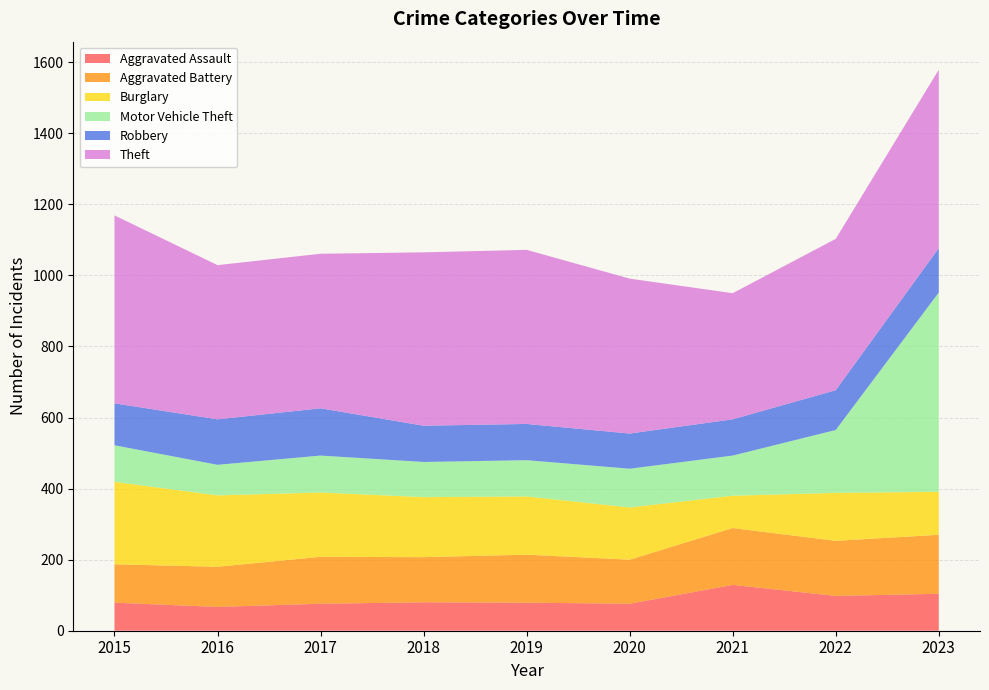

Reading left to right, list all the values displayed in this chart.

Aggravated Assault: 2015=79	2016=67	2017=76	2018=80	2019=79	2020=76	2021=129	2022=98	2023=104
Aggravated Battery: 2015=108	2016=113	2017=132	2018=127	2019=135	2020=124	2021=160	2022=155	2023=166
Burglary: 2015=232	2016=201	2017=181	2018=169	2019=164	2020=147	2021=91	2022=135	2023=121
Motor Vehicle Theft: 2015=103	2016=86	2017=104	2018=99	2019=102	2020=109	2021=113	2022=177	2023=561
Robbery: 2015=118	2016=128	2017=133	2018=102	2019=102	2020=99	2021=102	2022=112	2023=125
Theft: 2015=529	2016=434	2017=435	2018=488	2019=490	2020=436	2021=355	2022=426	2023=502